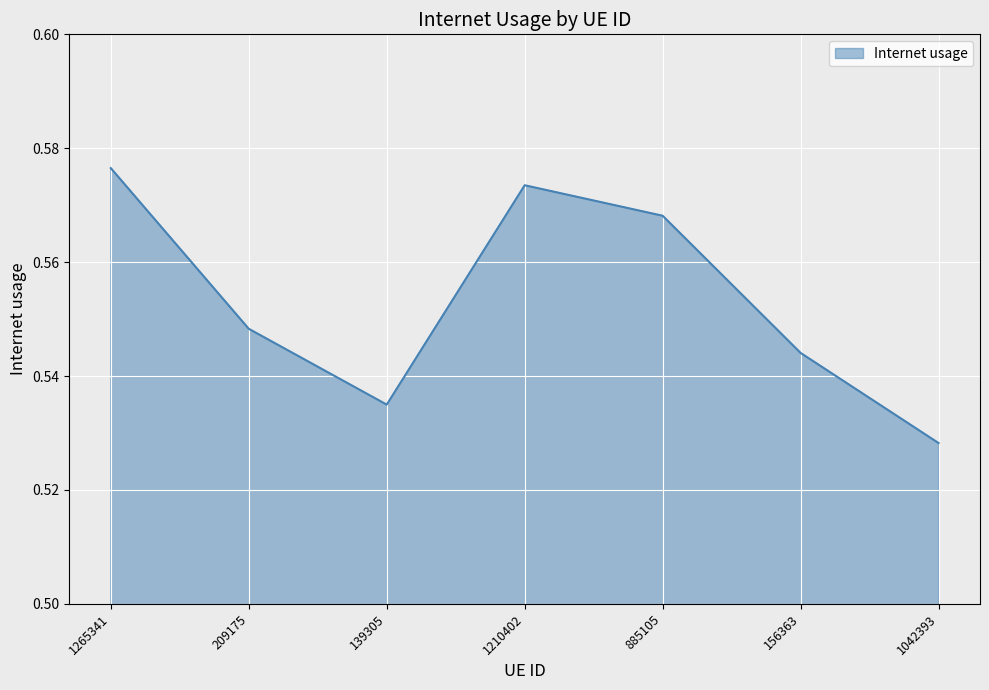

What is the sum of the values at 1042393 and 1210402?

1.1